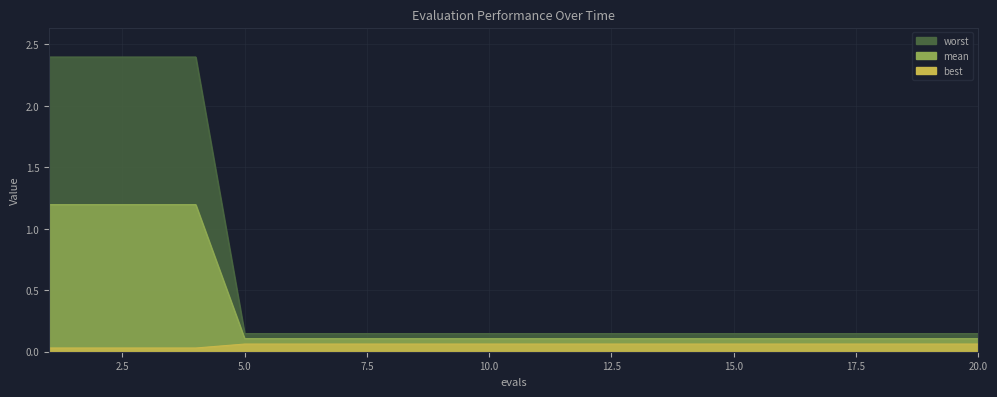

Read the mean value at 19.

0.1